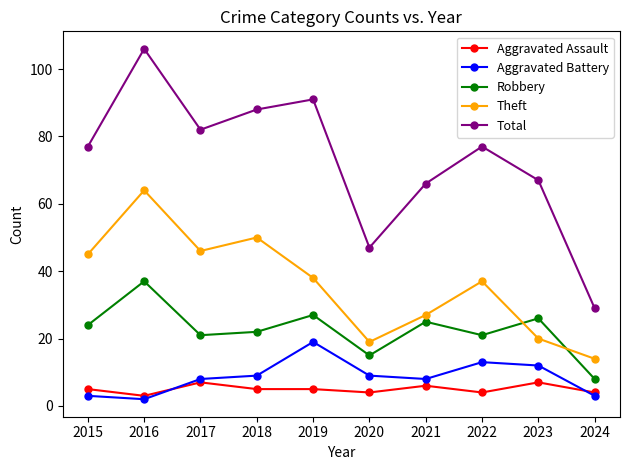

At which label does Theft first exceed 38?

2015